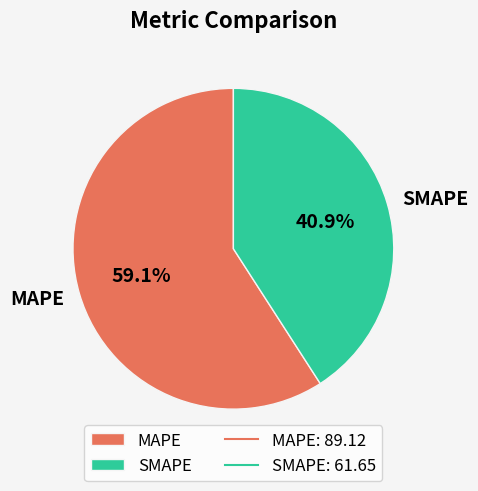

What is the largest slice in the pie chart?

MAPE